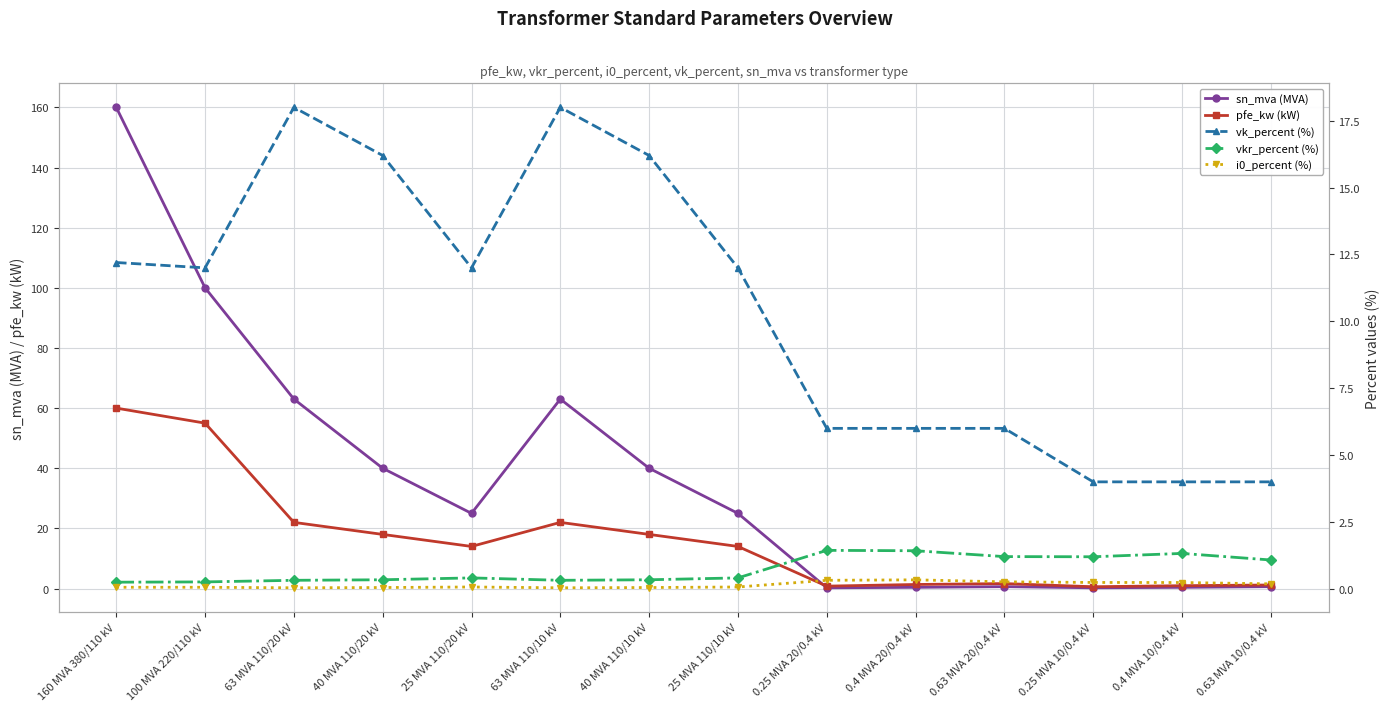

Rank the series by their maximum value, from lowest to highest.

i0_percent (%), vkr_percent (%), vk_percent (%), pfe_kw (kW), sn_mva (MVA)